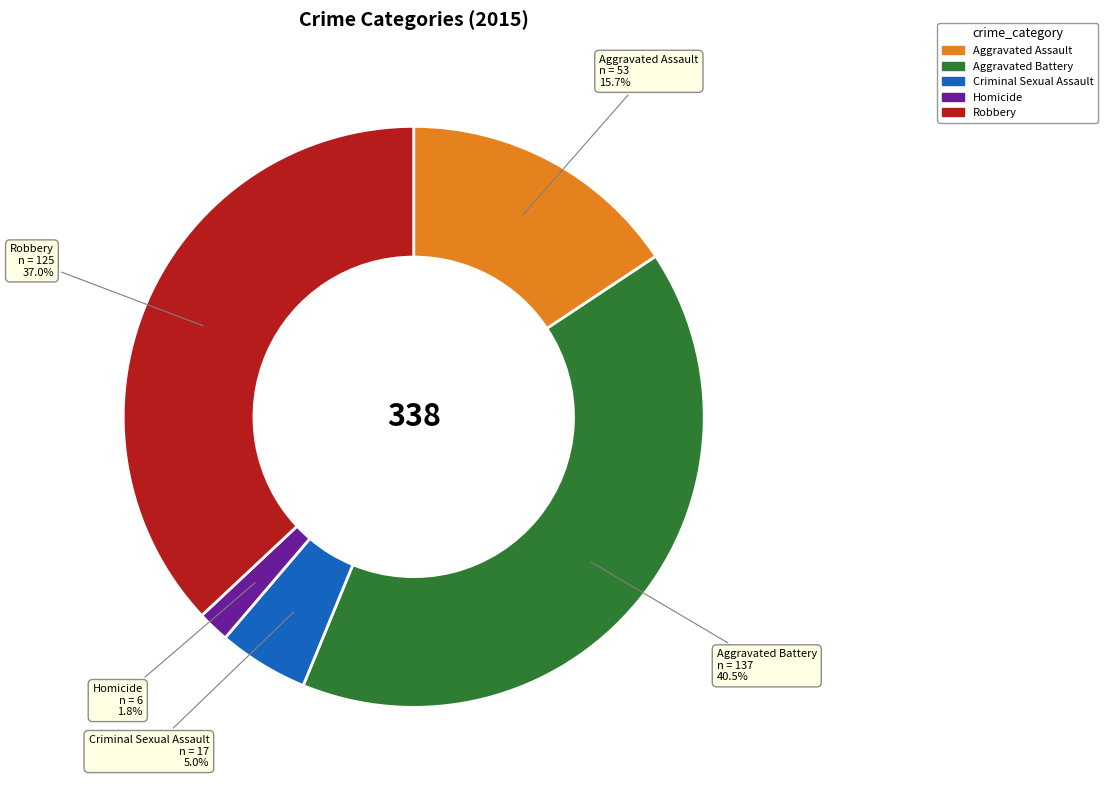

Does any single category account for the majority?

No